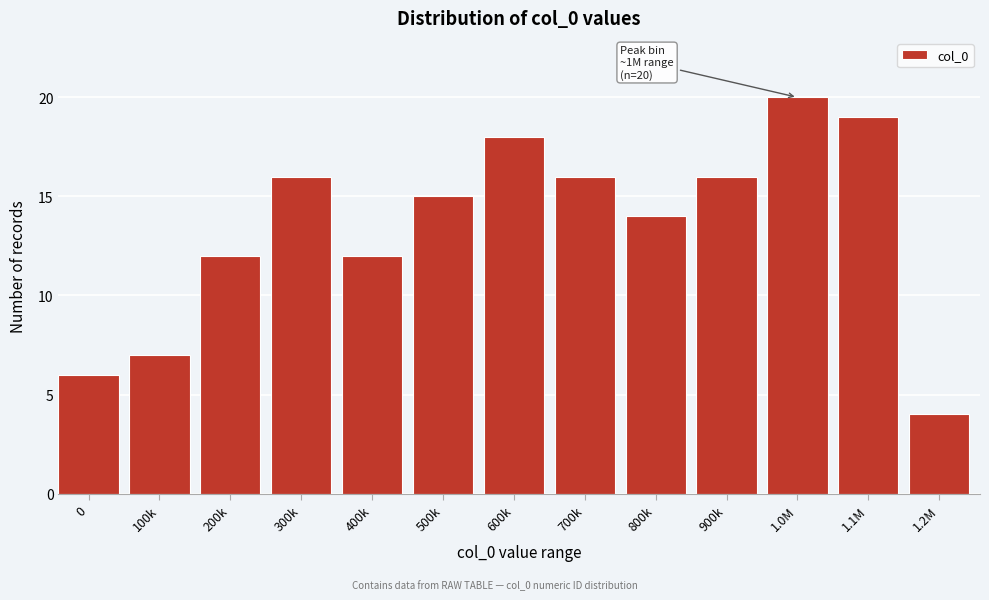

Reading left to right, extract all data points from this chart.

6	7	12	16	12	15	18	16	14	16	20	19	4